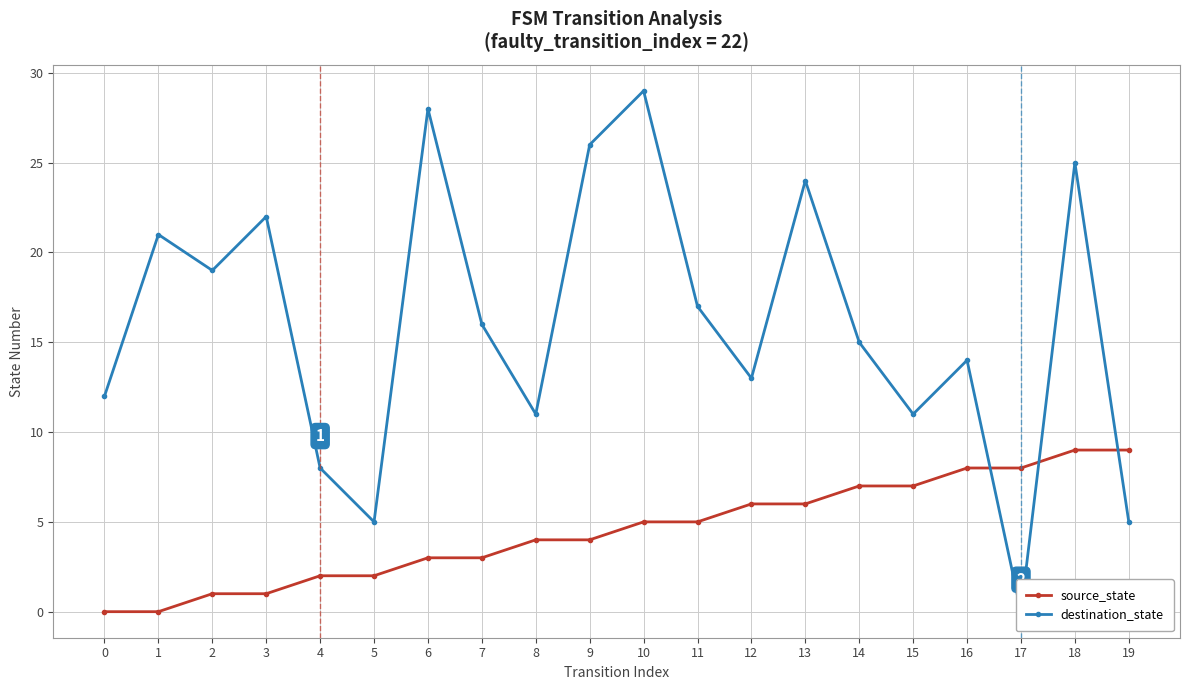

Reading left to right, list all the values displayed in this chart.

source_state: 0	0	1	1	2	2	3	3	4	4	5	5	6	6	7	7	8	8	9	9
destination_state: 12	21	19	22	8	5	28	16	11	26	29	17	13	24	15	11	14	0	25	5